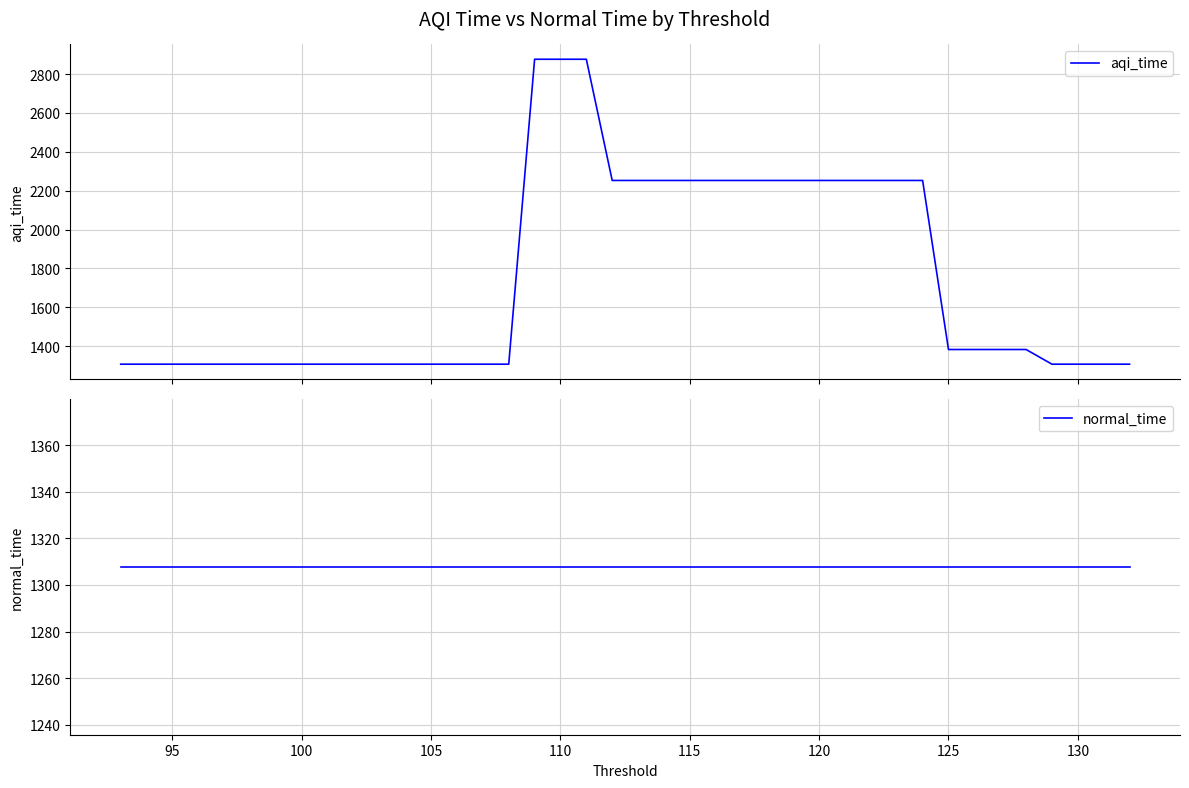

What is the average value of the aqi_time series?

1740.0